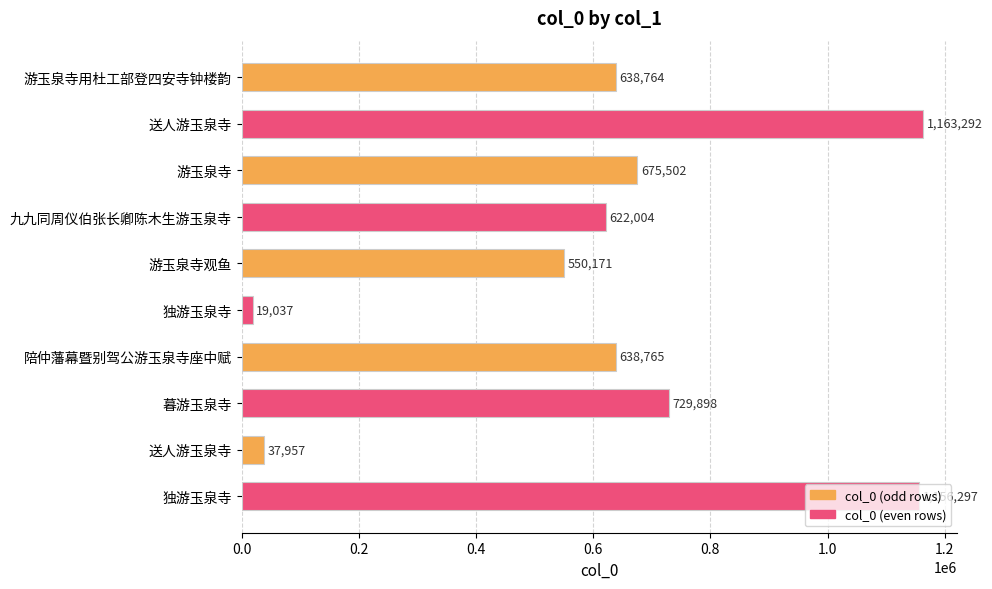

Are the bars horizontal?

Yes